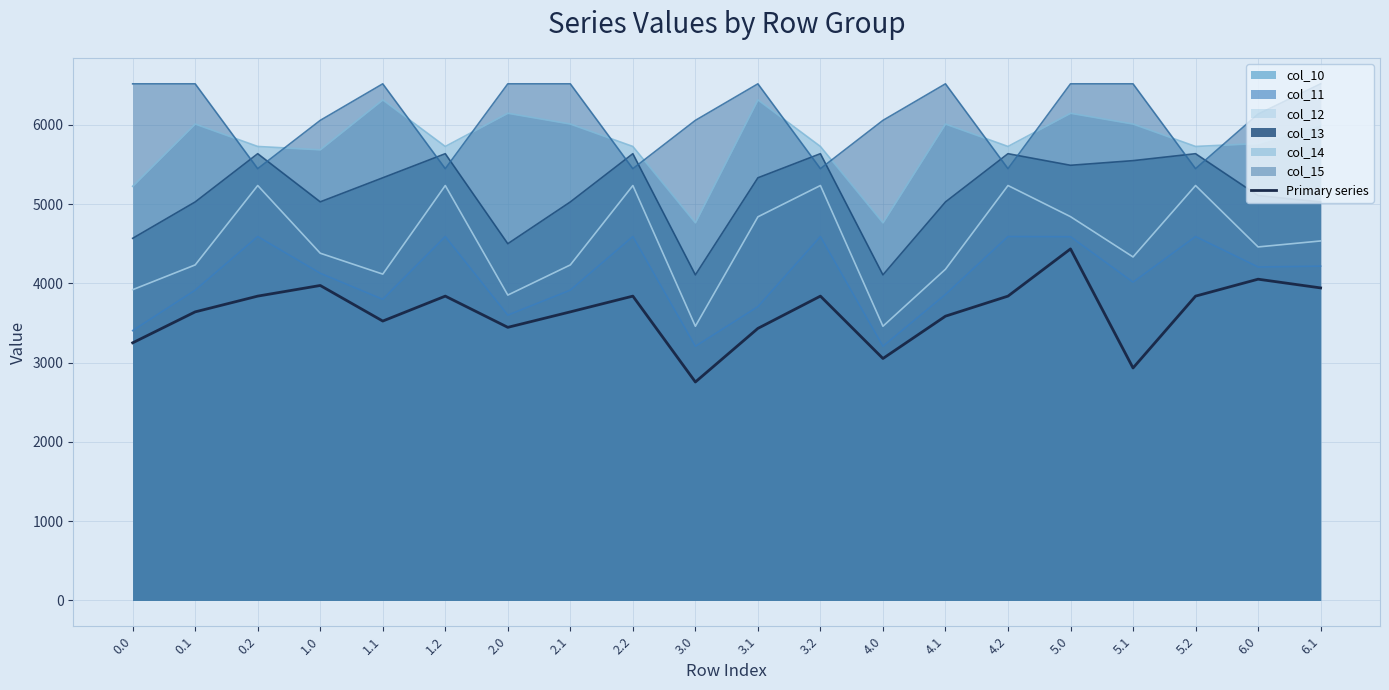

Reading left to right, list all the values displayed in this chart.

3249.3	3639.6	3838.3	3972.5	3523.7	3838.3	3444.4	3639.6	3838.3	2755.1	3431.2	3838.3	3051.5	3585.2	3838.3	4433.6	2931.8	3838.3	4051.8	3941.8